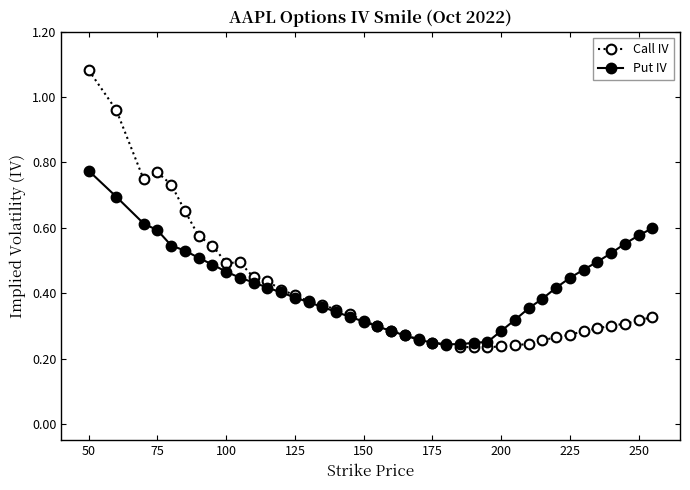

How many Put IV values are between 0 and 1?

40